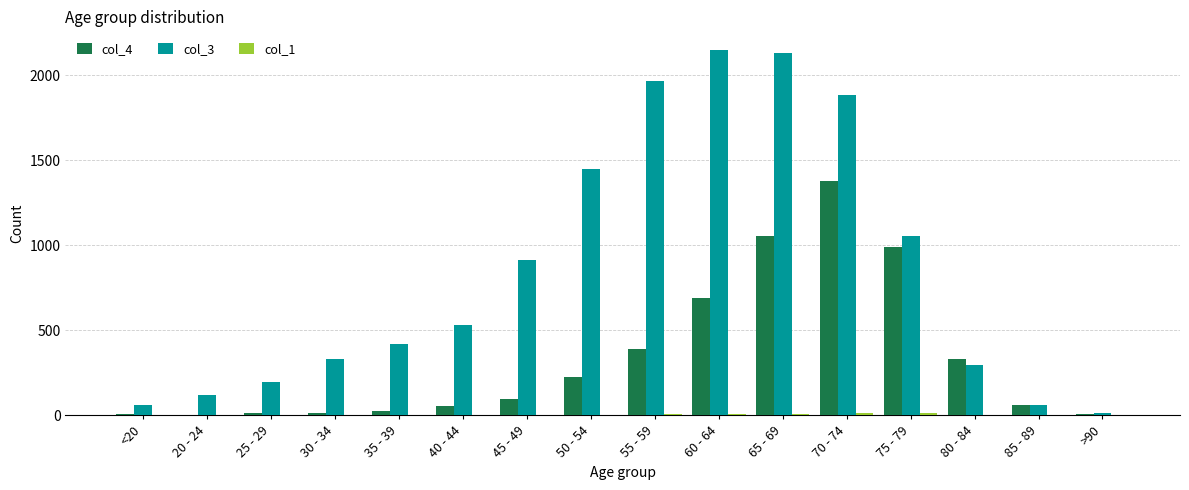

The value of col_3 at >90 is 15. True or false?

True